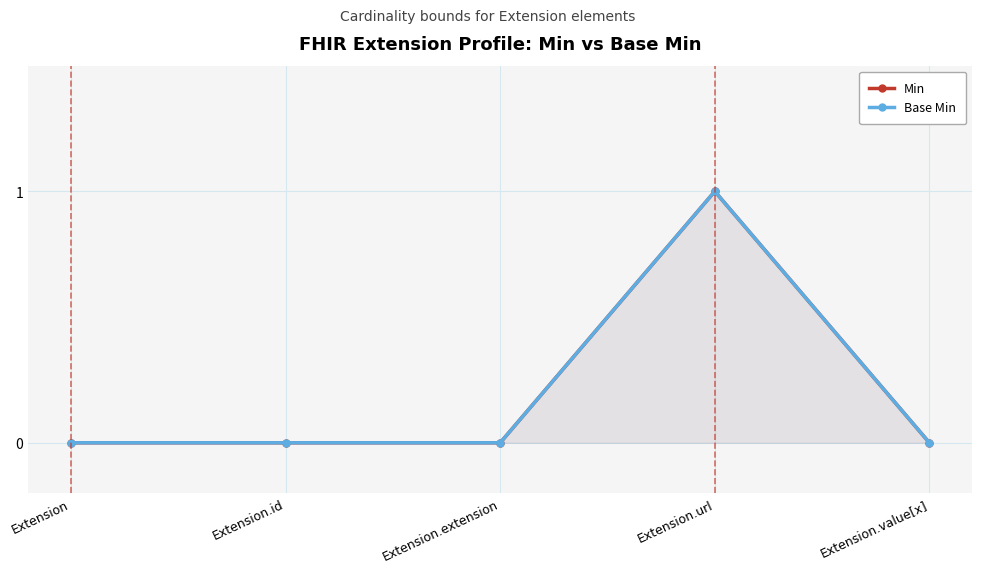

What are all the series names shown in the legend?

Min, Base Min